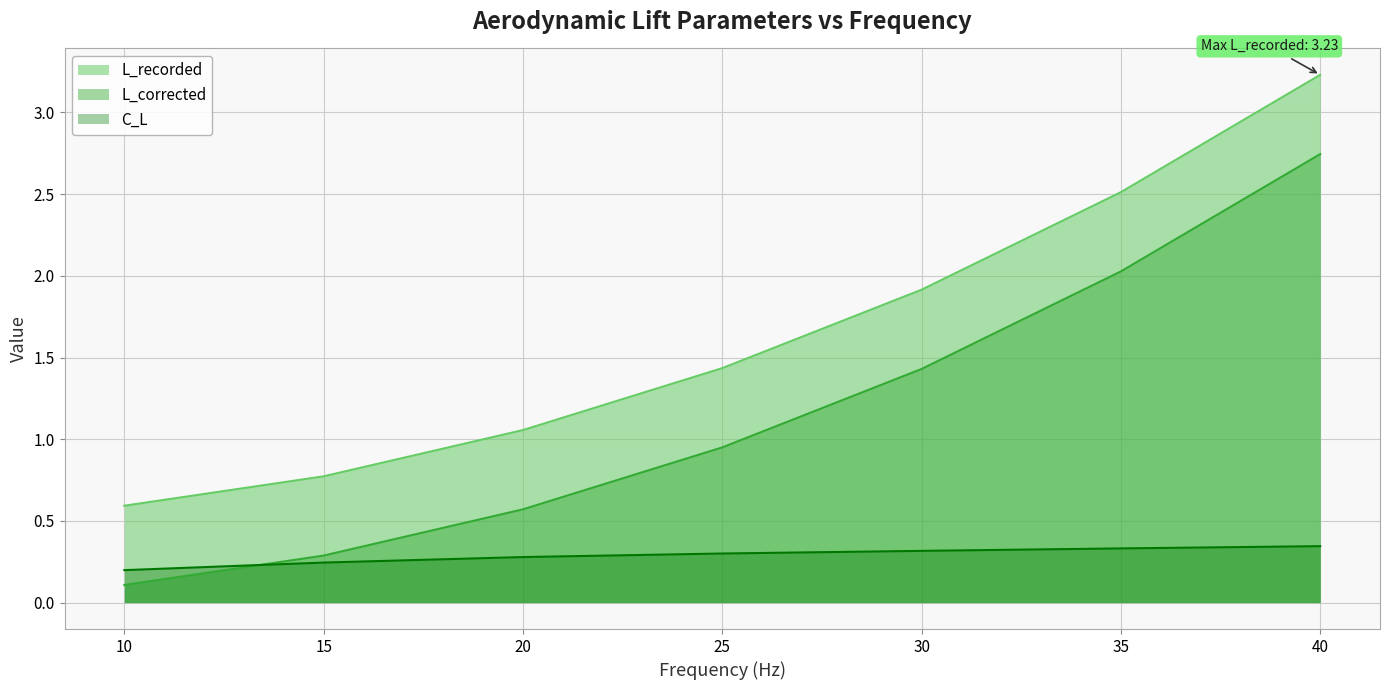

Is the value of L_recorded at 20 greater than the value of C_L at 25?

Yes